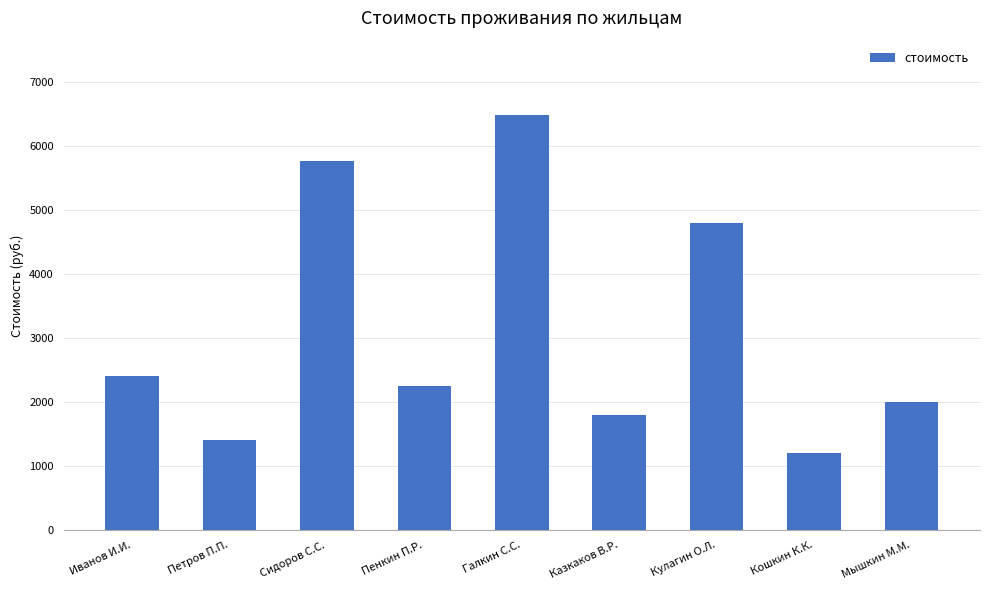

Reading left to right, list all the values displayed in this chart.

2400	1400	5760	2250	6480	1800	4800	1200	2000